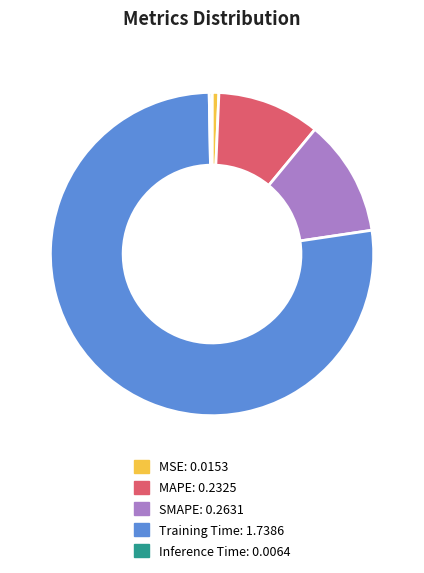

Which category has the biggest portion of the pie?

Training Time